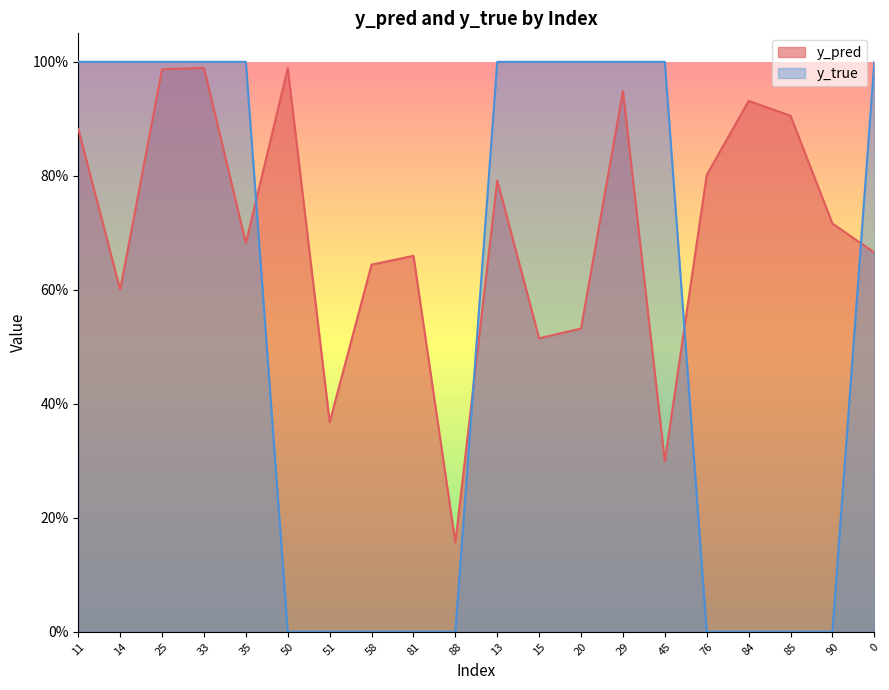

The value of y_pred at 51 is 0.1. True or false?

False